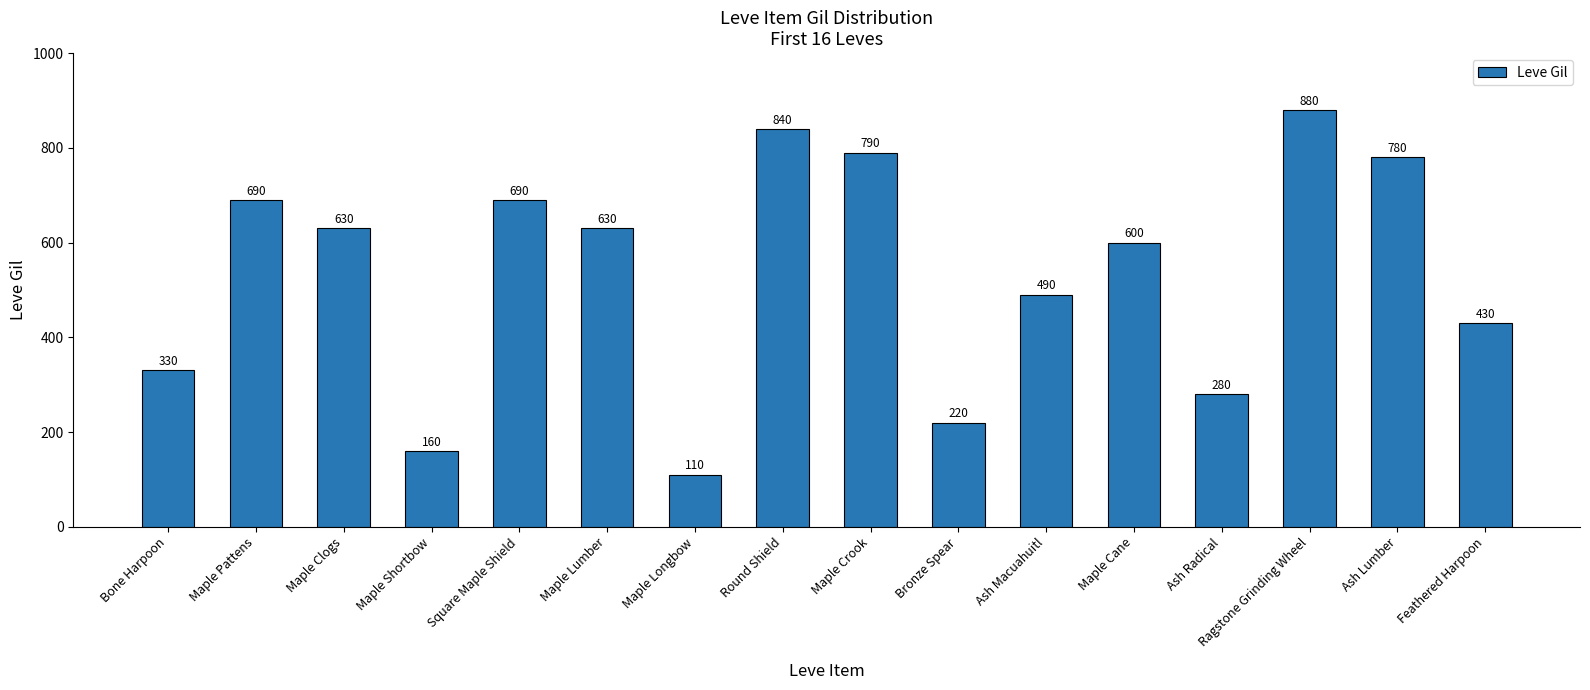

What is the value of the 8th bar from the left?

840